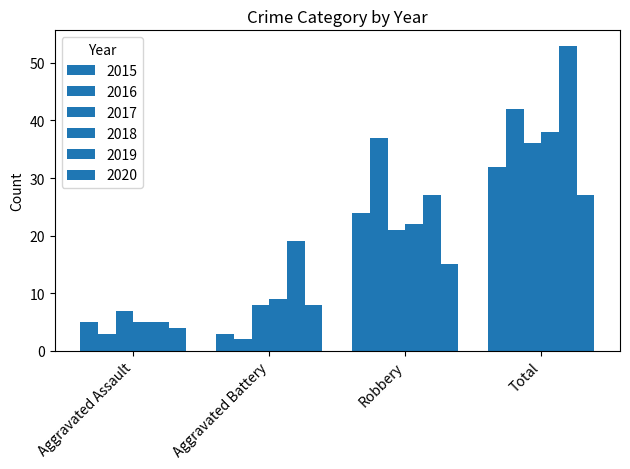

What is the approximate value of 2016 at Aggravated Battery?

2